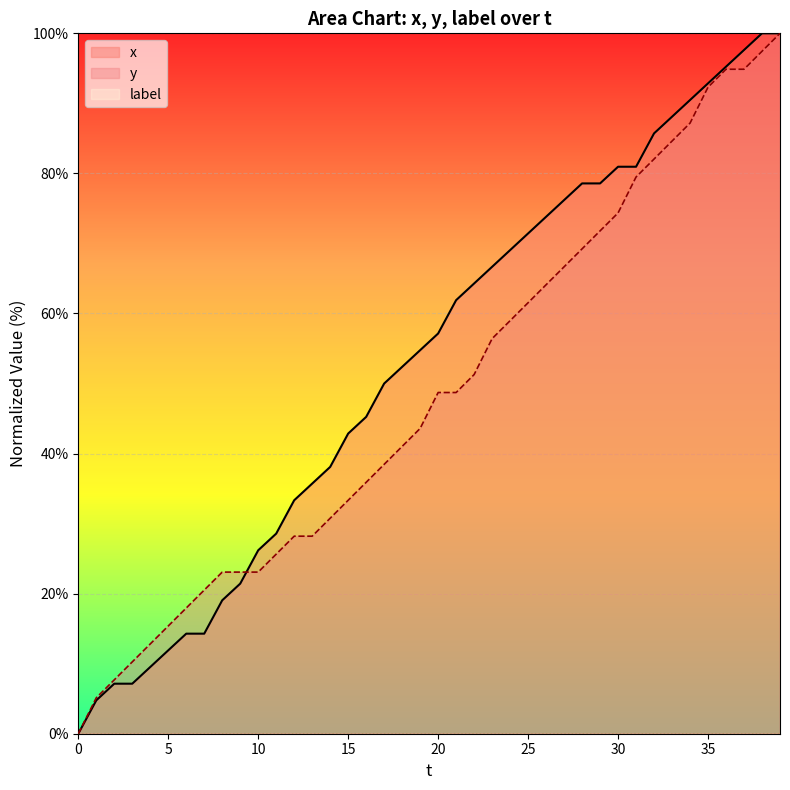

Where is x nearest to the value 50?

17